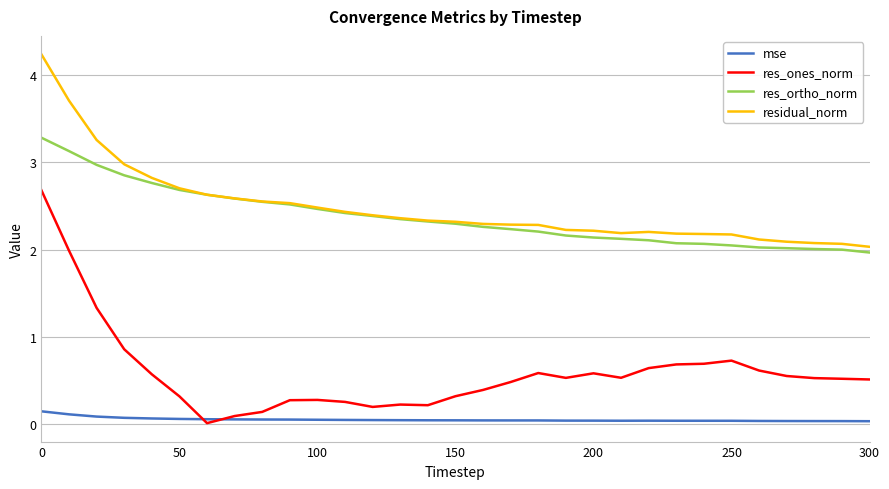

At how many categories does at least one series exceed 2?

31